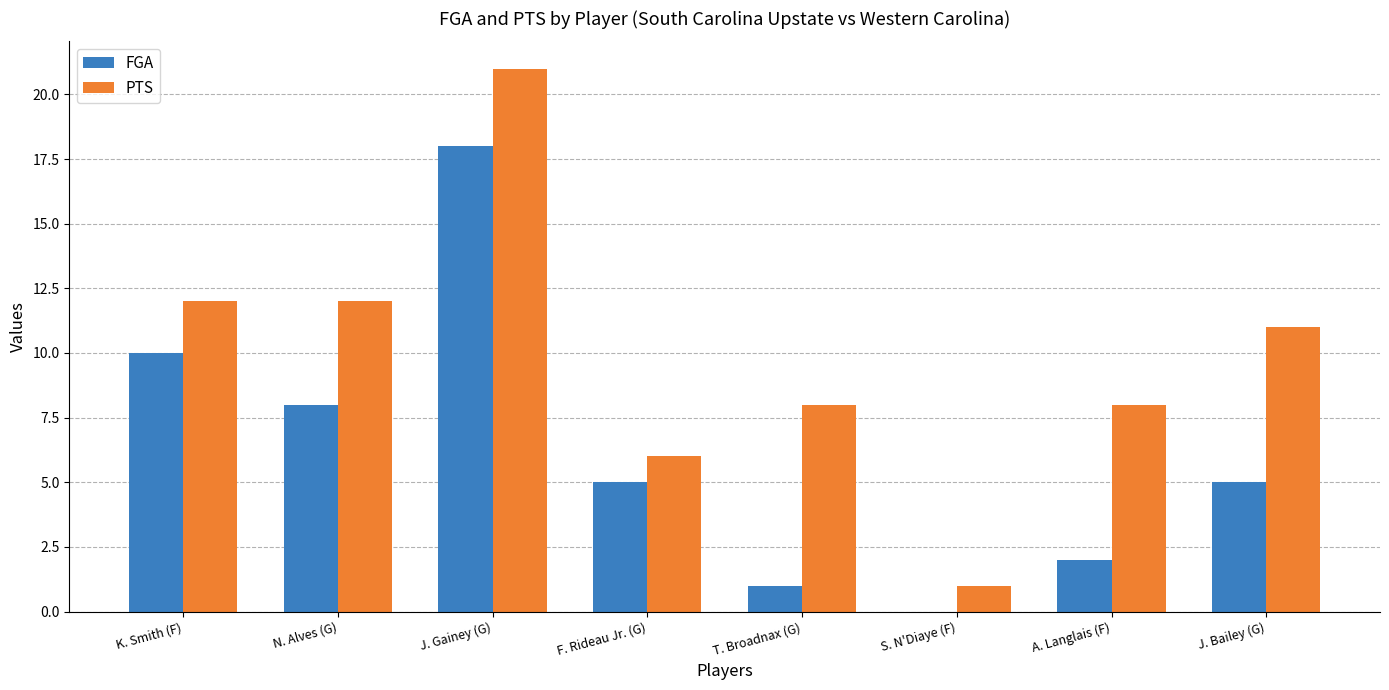

At which category does the chart reach its peak across all series?

J. Gainey (G)